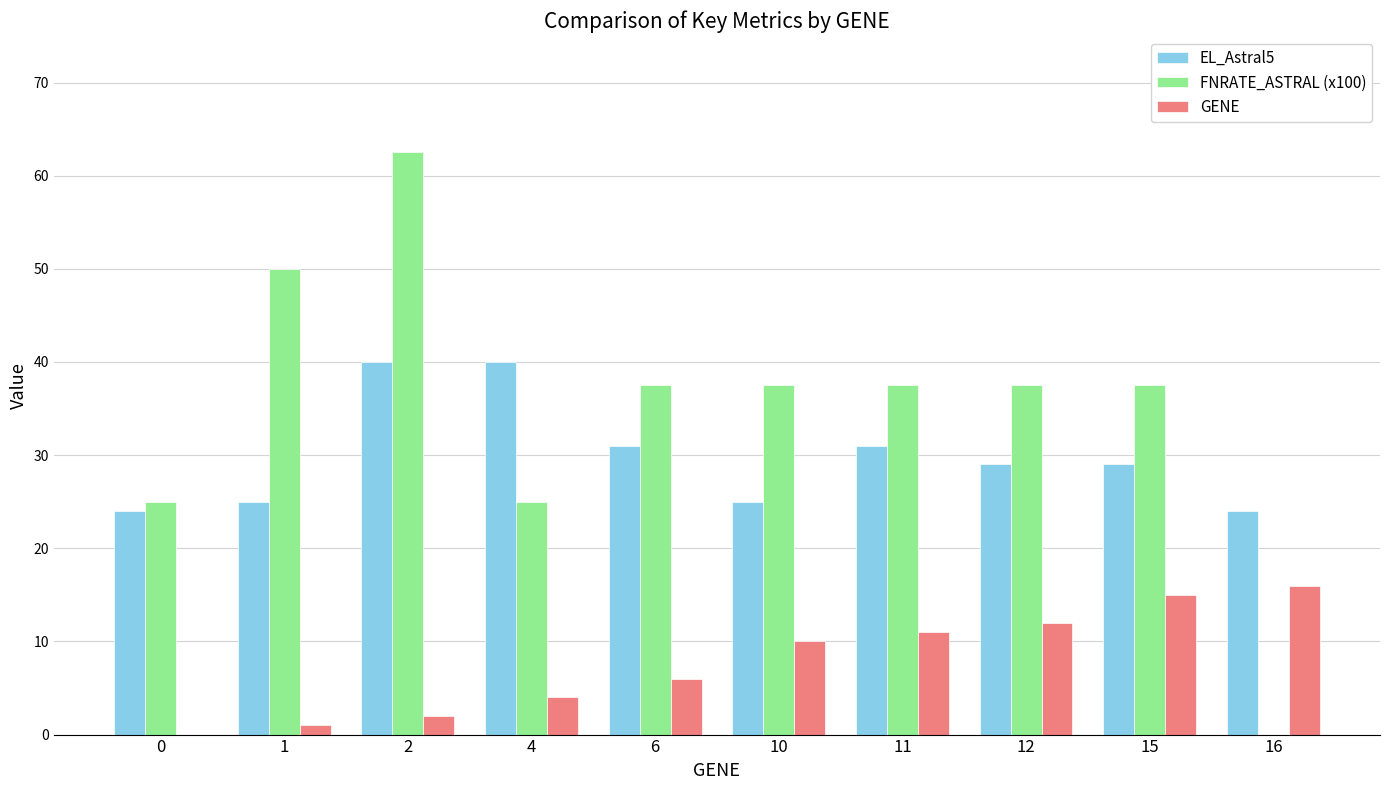

At which category is the sum across all series the highest?

2